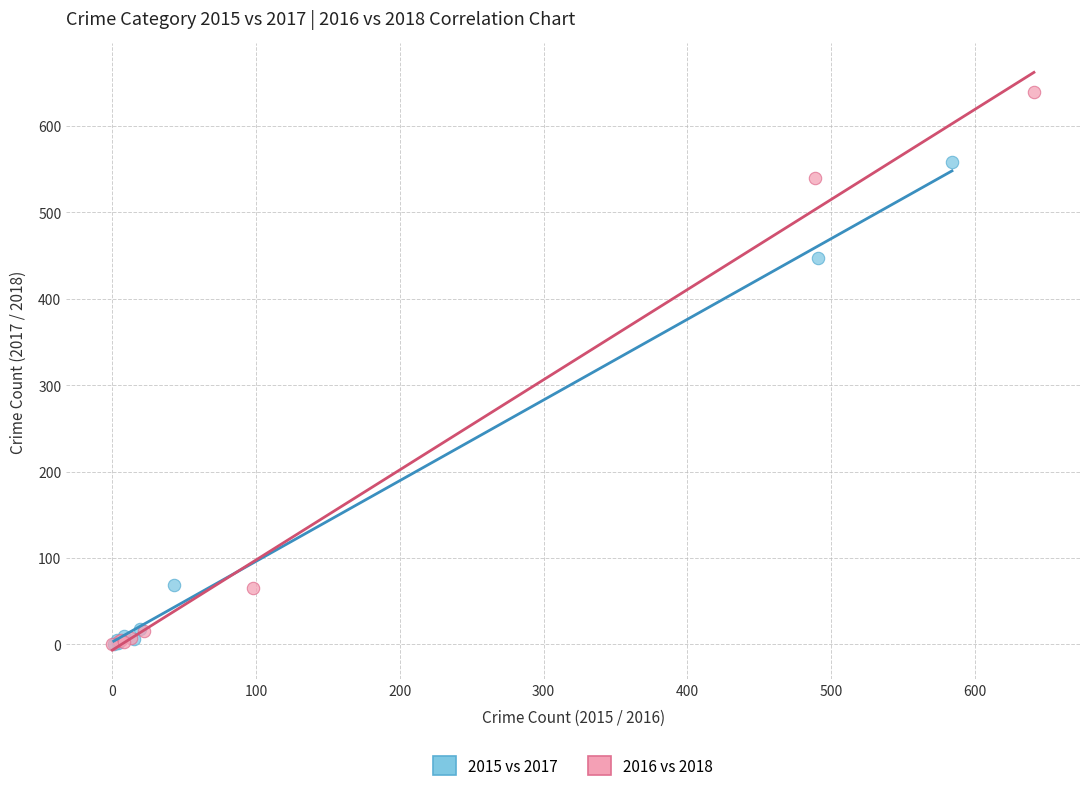

Which series reaches the maximum Y coordinate?

2016 vs 2018